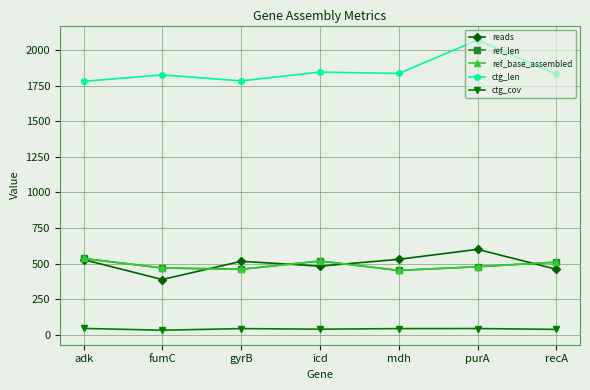

At which category does ctg_cov reach its first local valley?

fumC